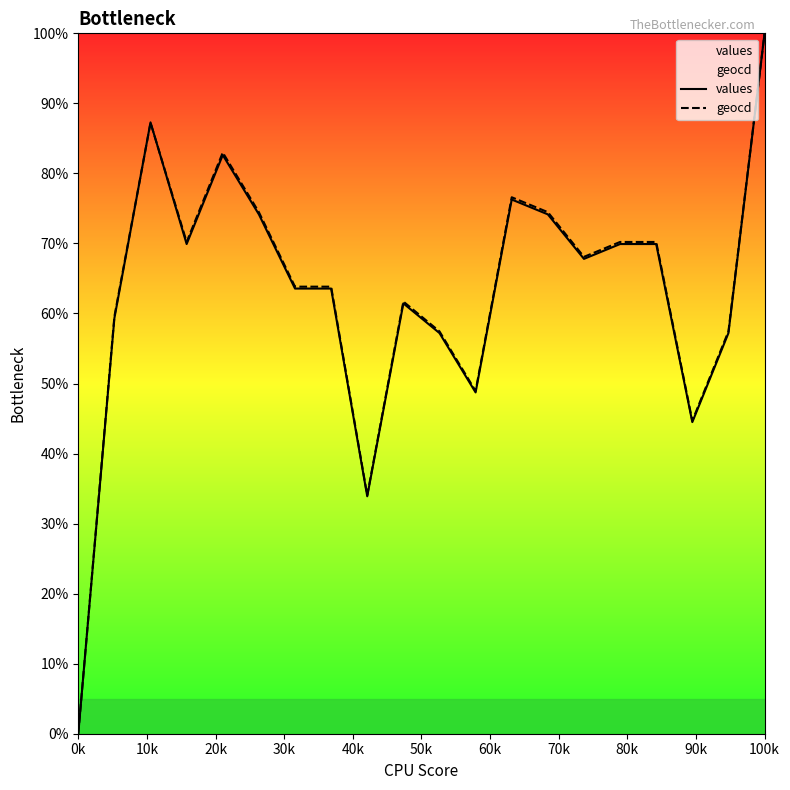

Reading left to right, transcribe all the data shown in this chart.

values: 0.0	59.3	87.3	69.9	82.6	74.2	63.6	63.6	33.9	61.4	57.2	48.7	76.3	74.2	67.8	69.9	69.9	44.5	57.2	100.0
geocd: 0.0	59.6	87.2	70.2	83.0	74.5	63.8	63.8	34.0	61.7	57.4	48.9	76.6	74.5	68.1	70.2	70.2	44.7	57.4	100.0